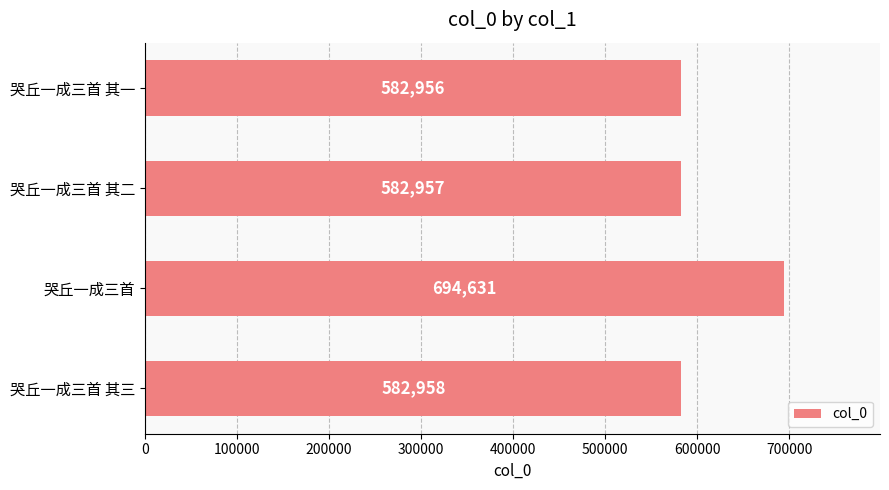

List the labels in order of value, largest first.

哭丘一成三首, 哭丘一成三首 其三, 哭丘一成三首 其二, 哭丘一成三首 其一